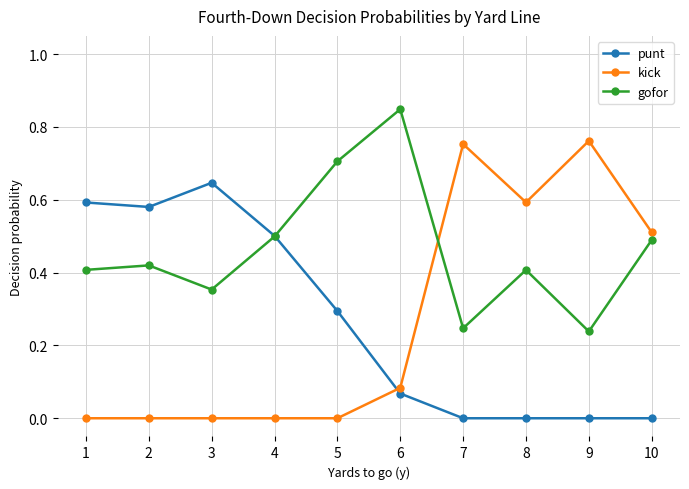

Which series has the widest spread of values?

kick